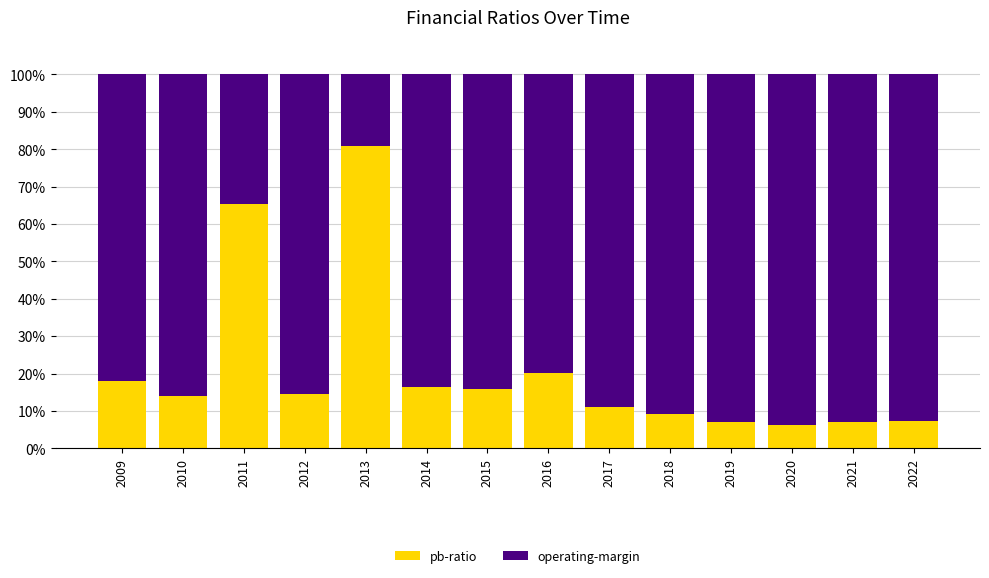

What is the total value across all series at 2014?

100.0